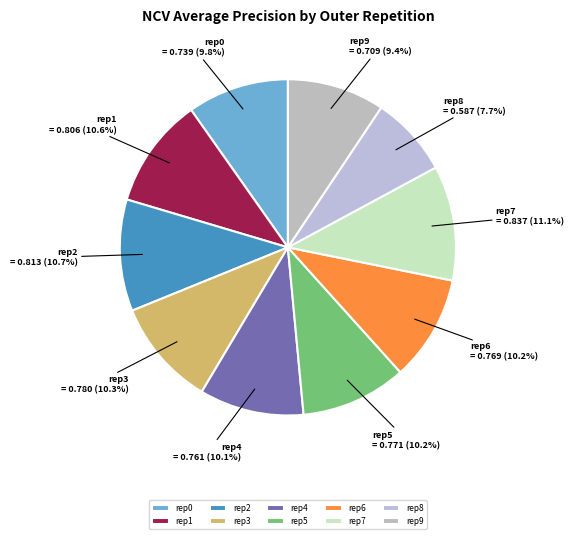

To the nearest percent, what is the difference between the largest and smallest slice percentages?

3%